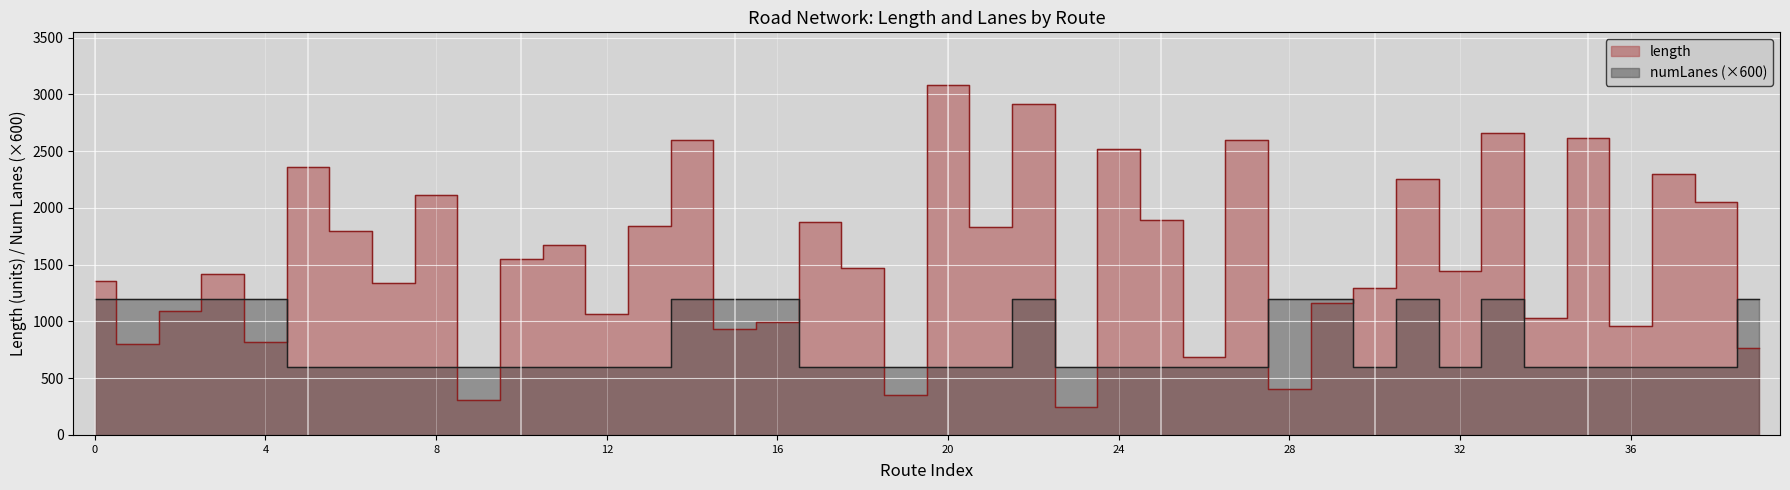

What are all the series names shown in the legend?

length, numLanes